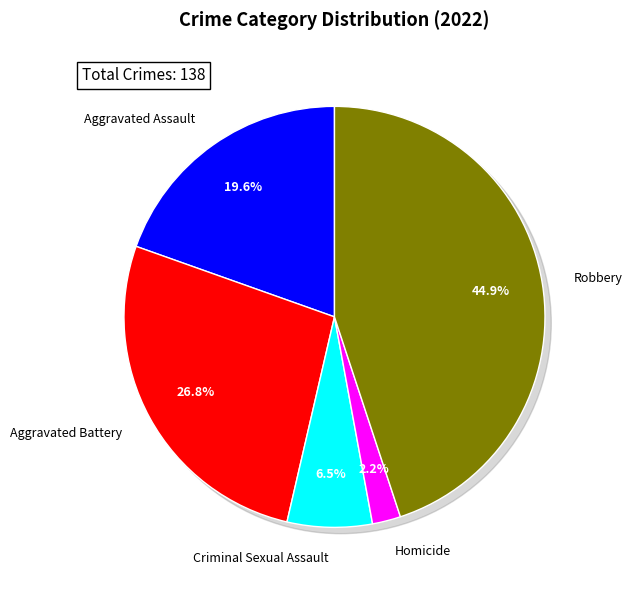

Does any single category account for the majority?

No